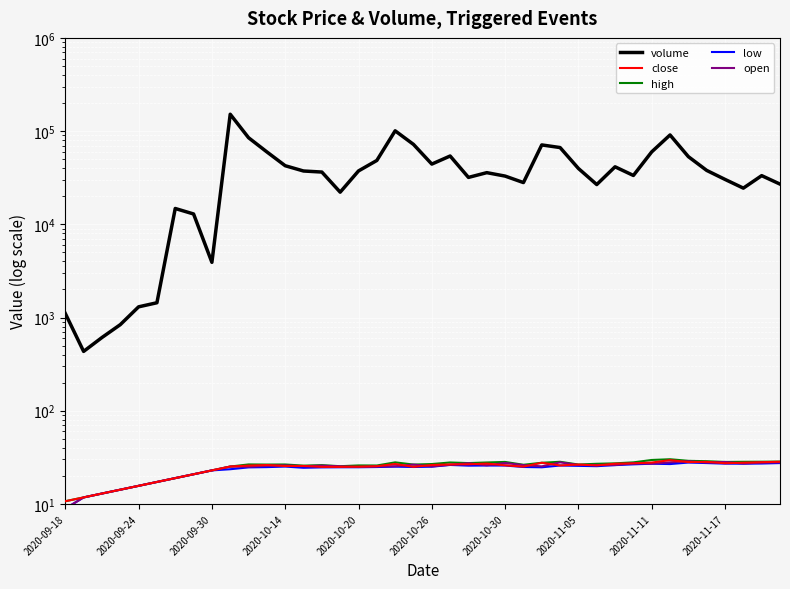

Rank the series by their maximum value, from lowest to highest.

low, open, close, high, volume